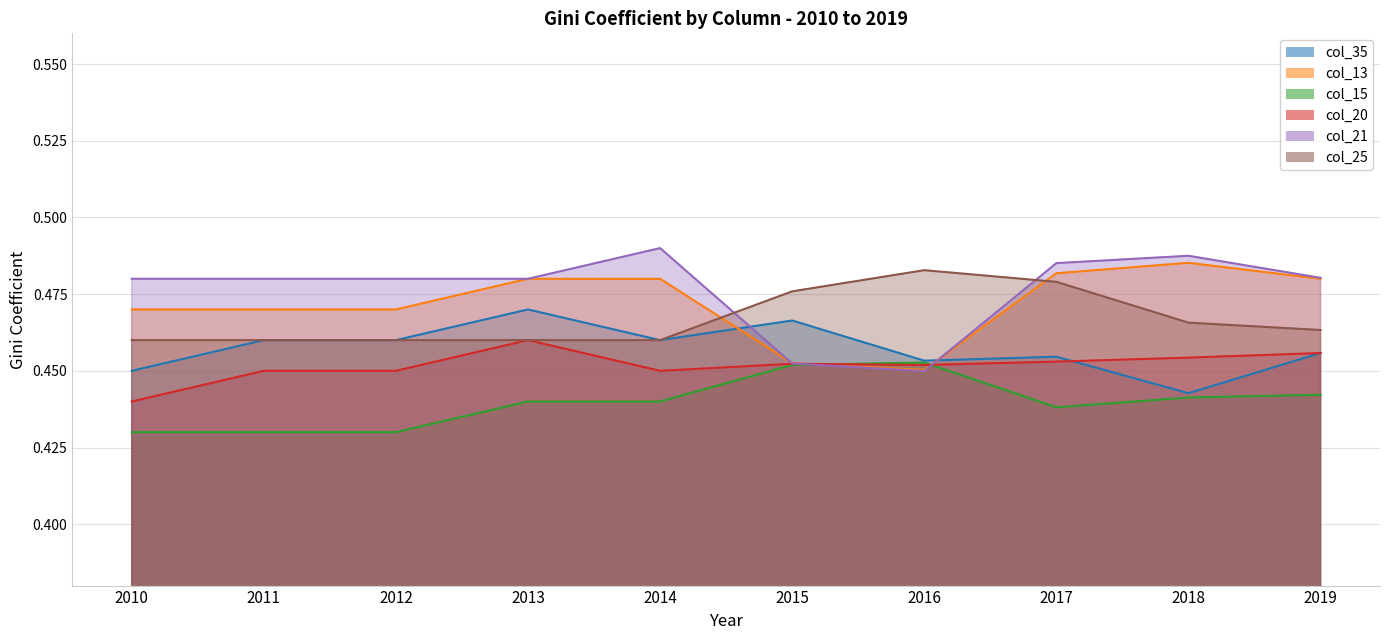

Reading right to left, extract all data points from this chart.

col_35: 0.5	0.4	0.5	0.5	0.5	0.5	0.5	0.5	0.5	0.5
col_13: 0.5	0.5	0.5	0.5	0.5	0.5	0.5	0.5	0.5	0.5
col_15: 0.4	0.4	0.4	0.5	0.5	0.4	0.4	0.4	0.4	0.4
col_20: 0.5	0.5	0.5	0.5	0.5	0.5	0.5	0.5	0.5	0.4
col_21: 0.5	0.5	0.5	0.4	0.5	0.5	0.5	0.5	0.5	0.5
col_25: 0.5	0.5	0.5	0.5	0.5	0.5	0.5	0.5	0.5	0.5